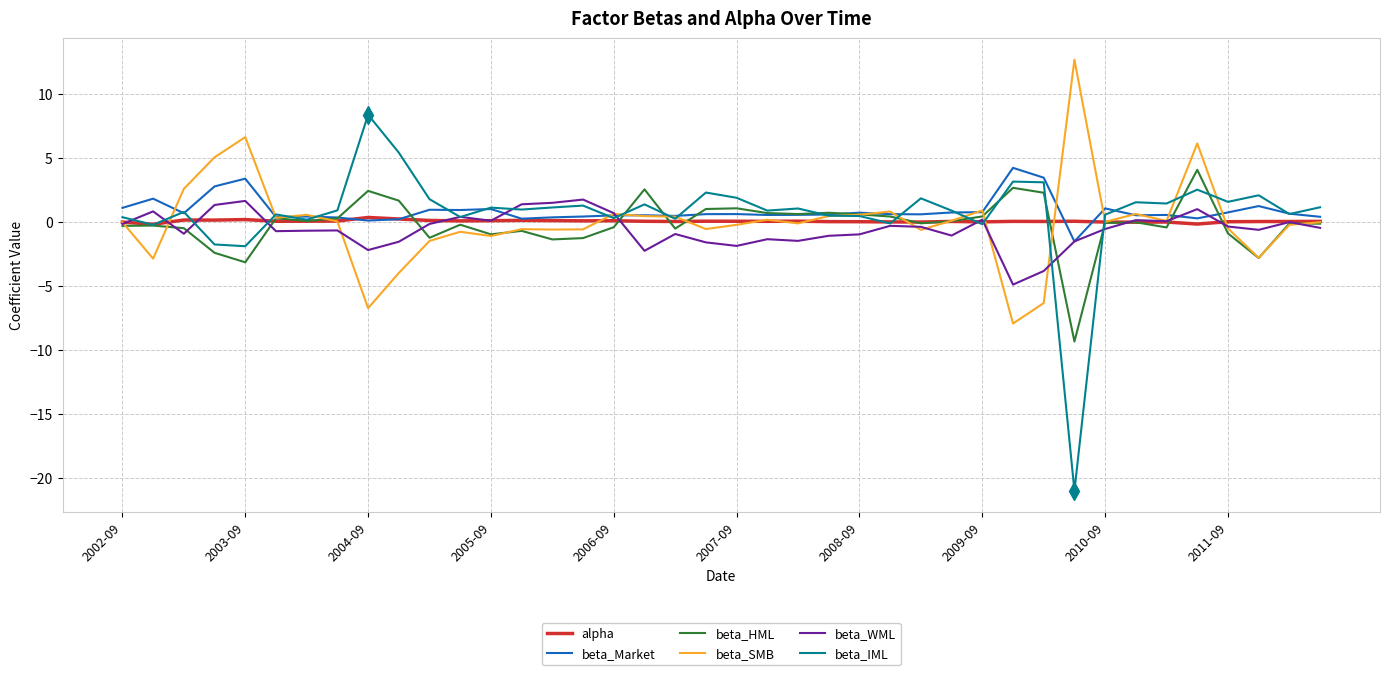

What is the smallest value displayed?

-21.0